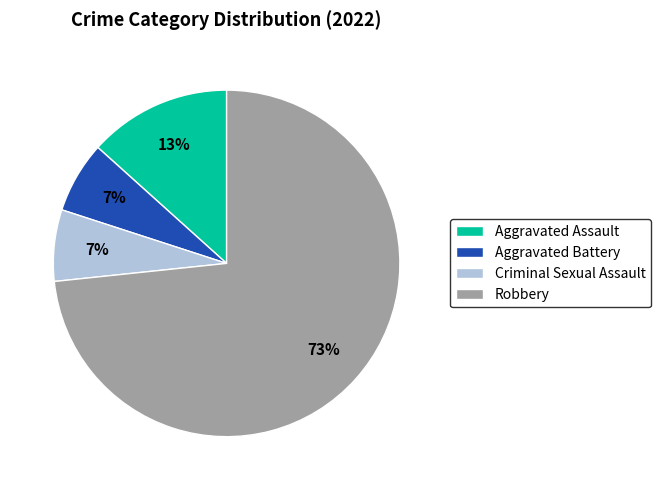

To the nearest percent, what is the average slice percentage?

25%